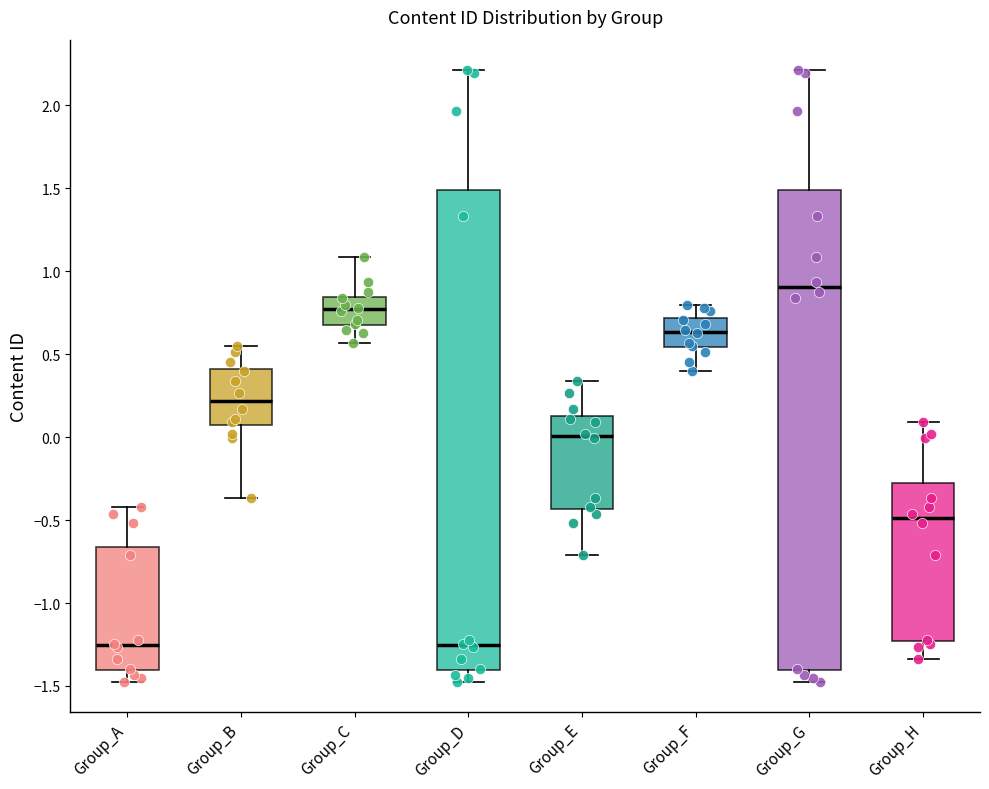

Which box's median line is the highest?

Group_G